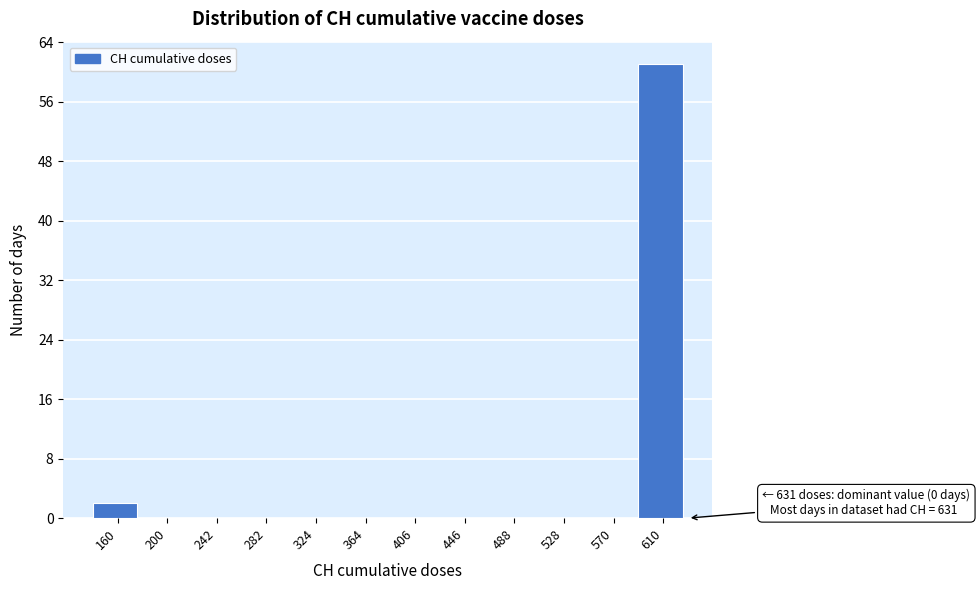

Over which range of the x-axis is the bar tallest?

590 to 631